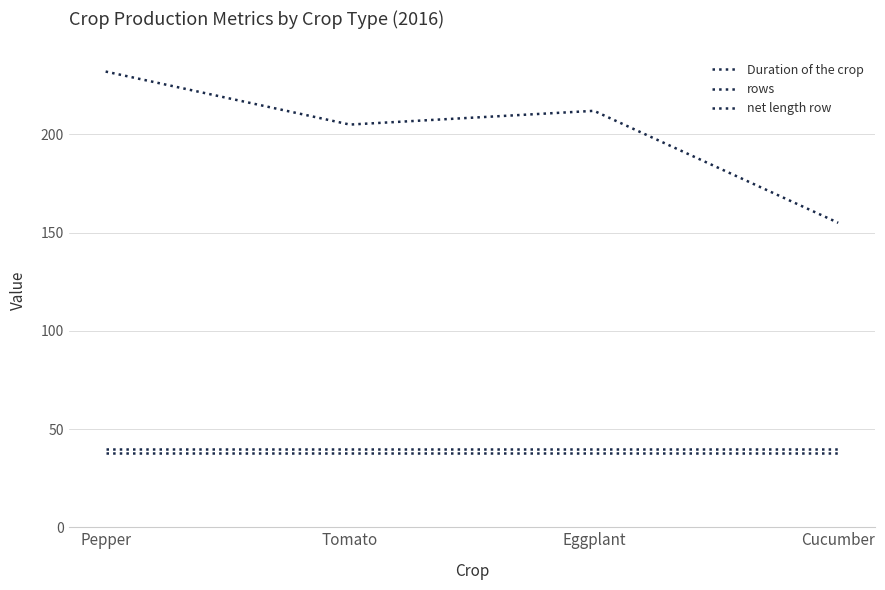

Rank the series at Pepper from highest to lowest value.

Duration of the crop, rows, net length row